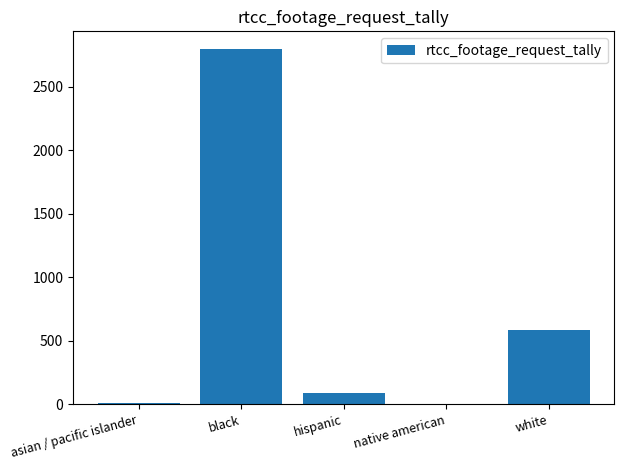

What is the change in value from black to hispanic?

-2713